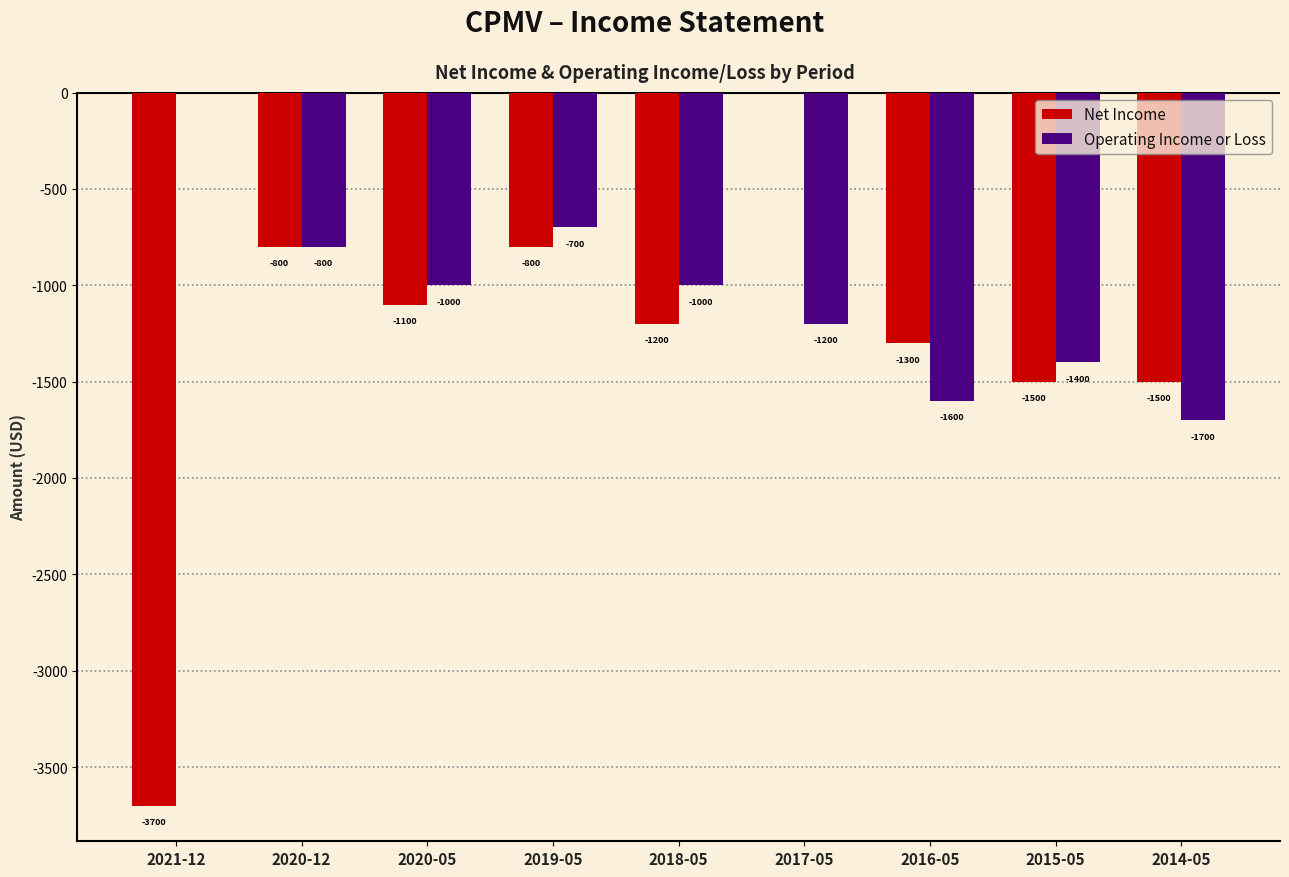

Is the value of Operating Income or Loss at 2015-05 greater than the value of Net Income at 2020-05?

No